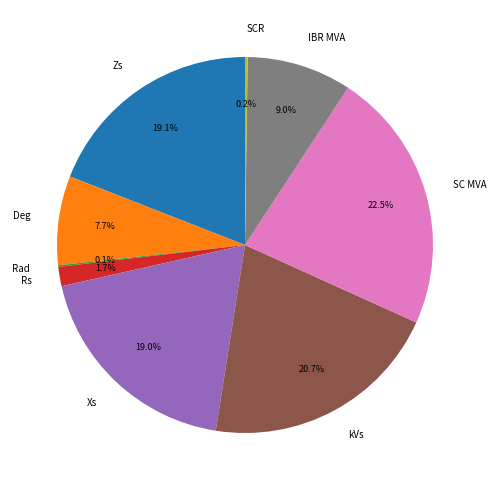

Does any single category account for the majority?

No